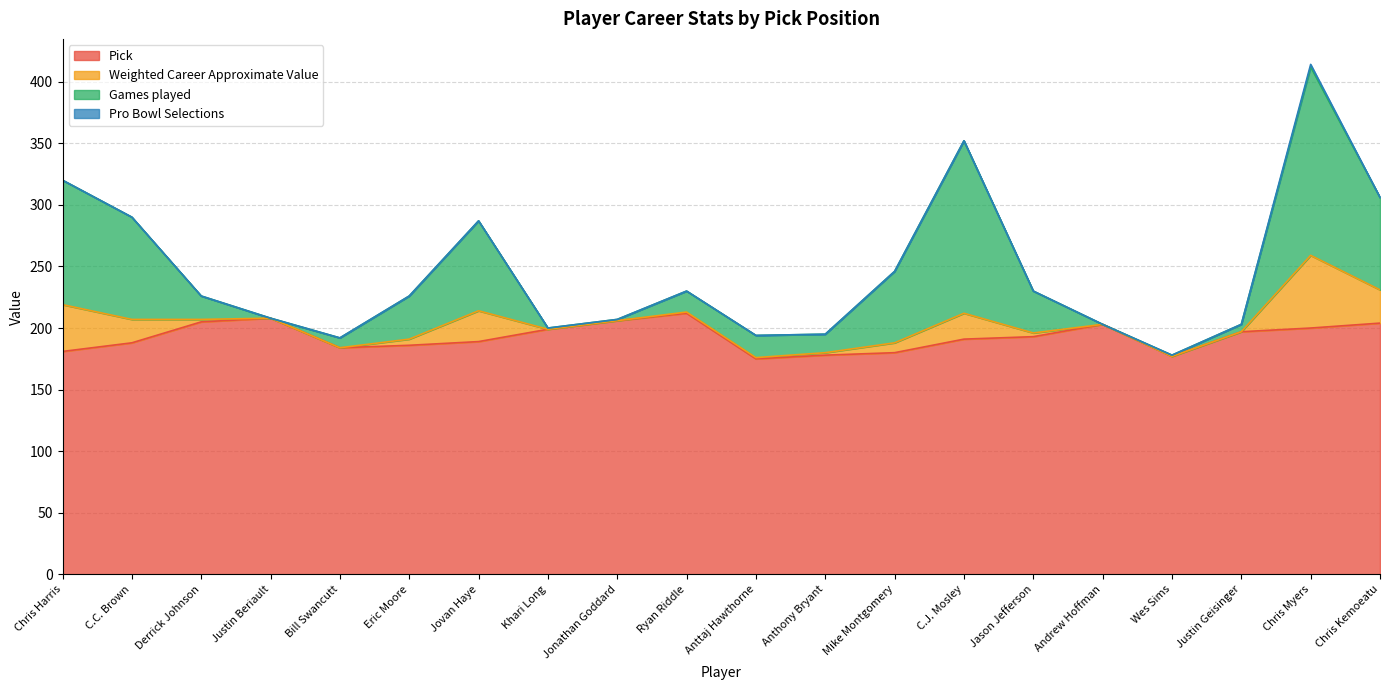

Where is Weighted Career Approximate Value nearest to the value 29?

Chris Kemoeatu